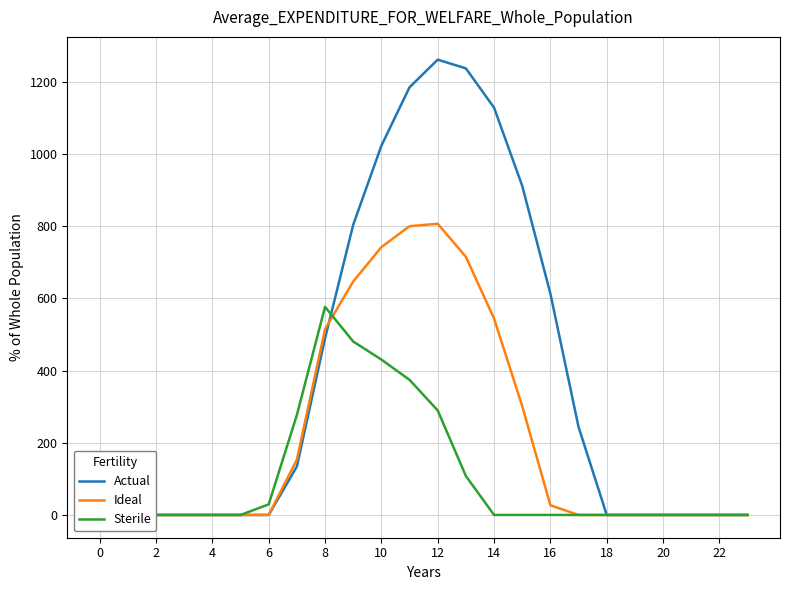

Rank the series at 22 from lowest to highest value.

Sterile, Ideal, Actual